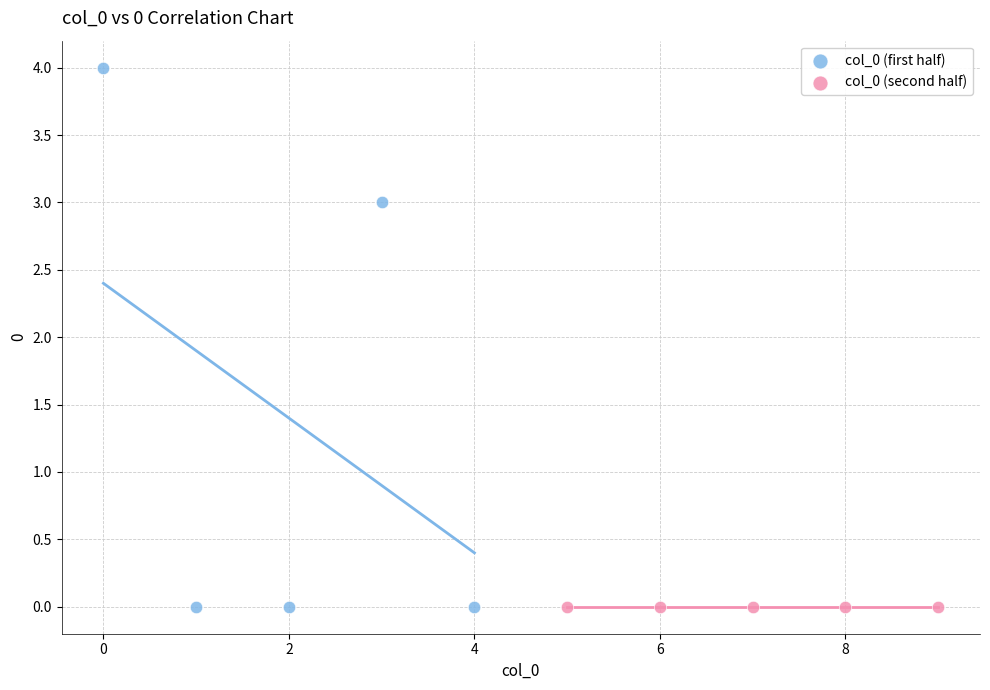

Which series contains the highest Y value?

col_0 (first half)